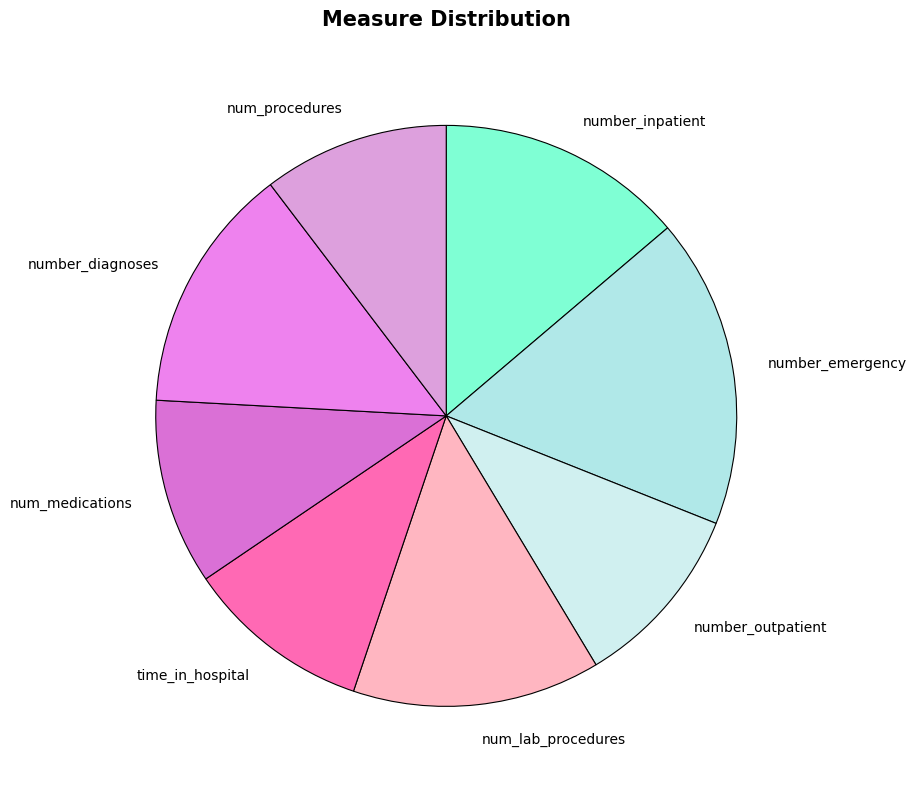

Which slice is the largest?

number_emergency